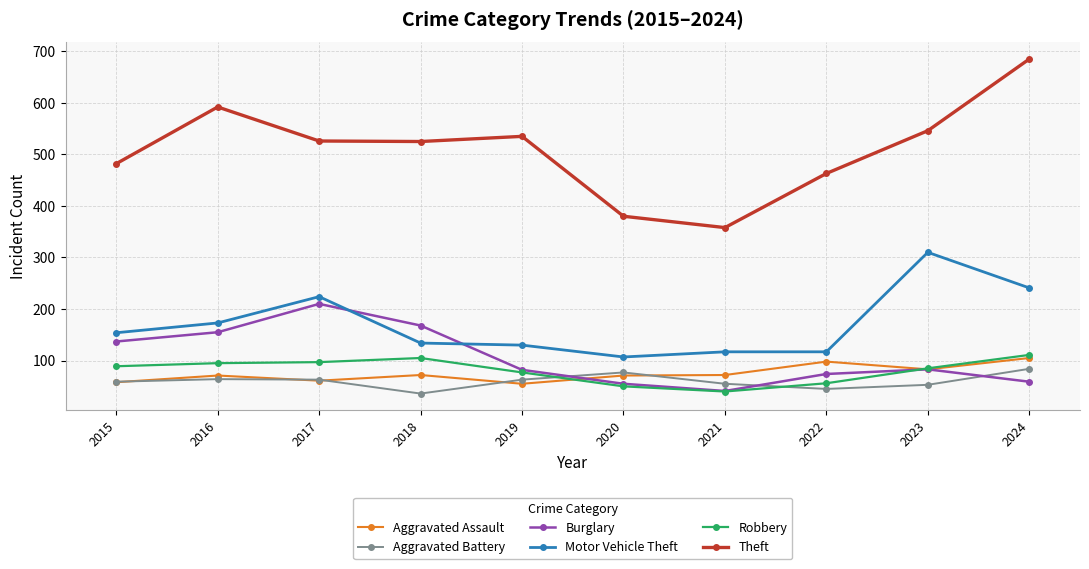

What is the difference between the second highest and minimum values in the Aggravated Assault series?

43